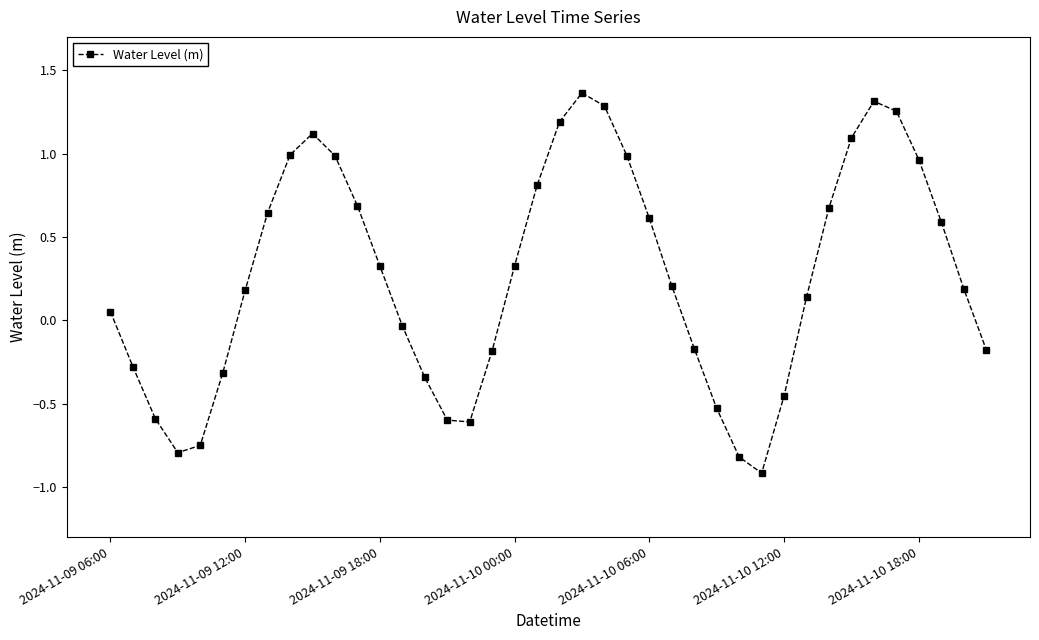

What is the smallest value displayed?

-0.9